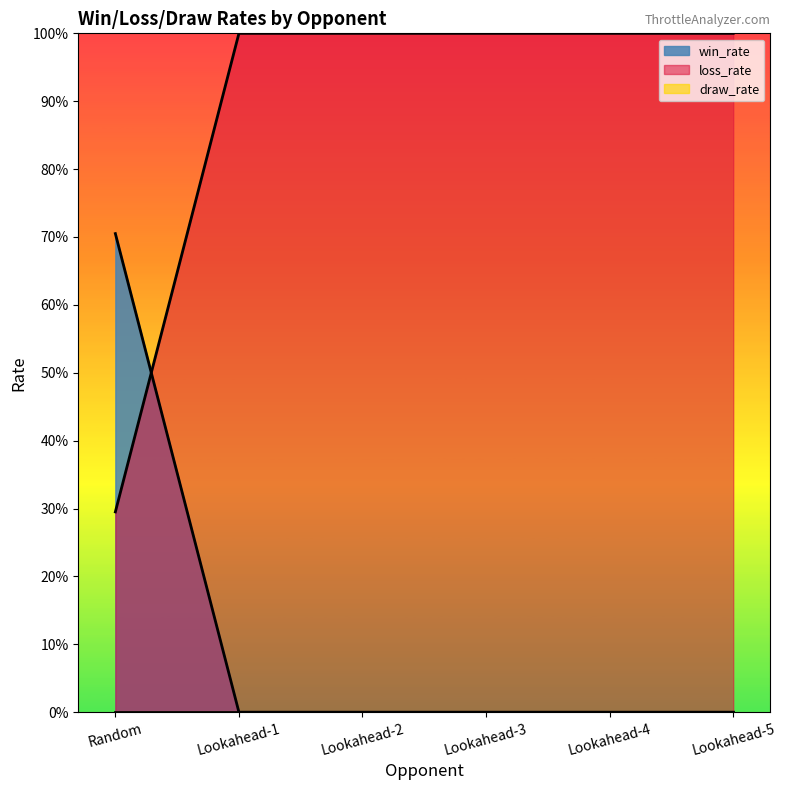

At which label is win_rate closest to 0?

Lookahead-1